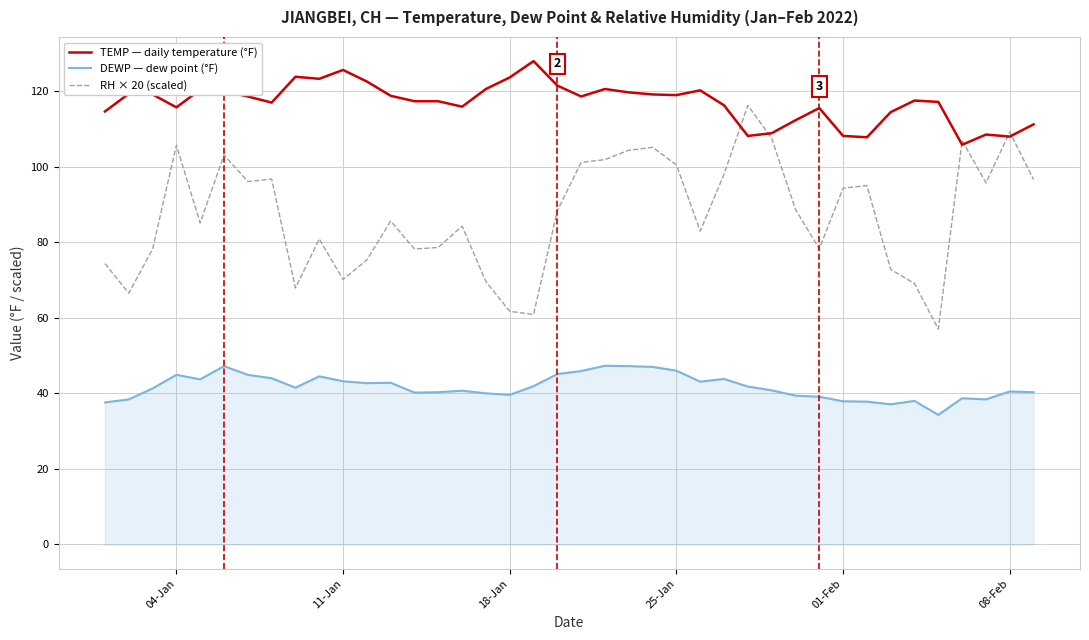

Which series has the widest spread of values?

RH × 20 (scaled)